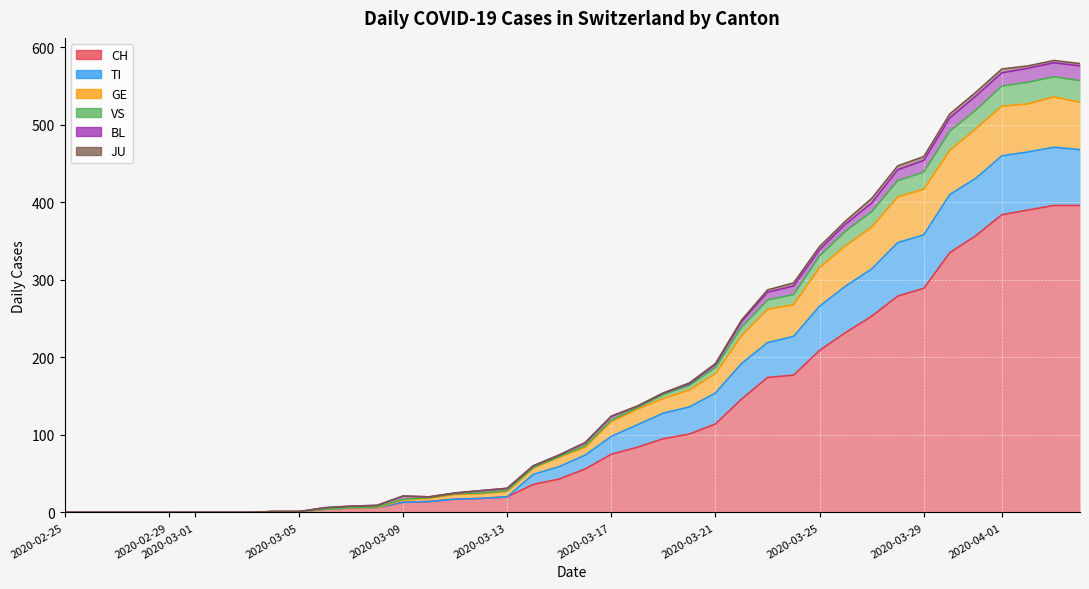

True or false: GE has more than 1 points higher than both neighbors.

False